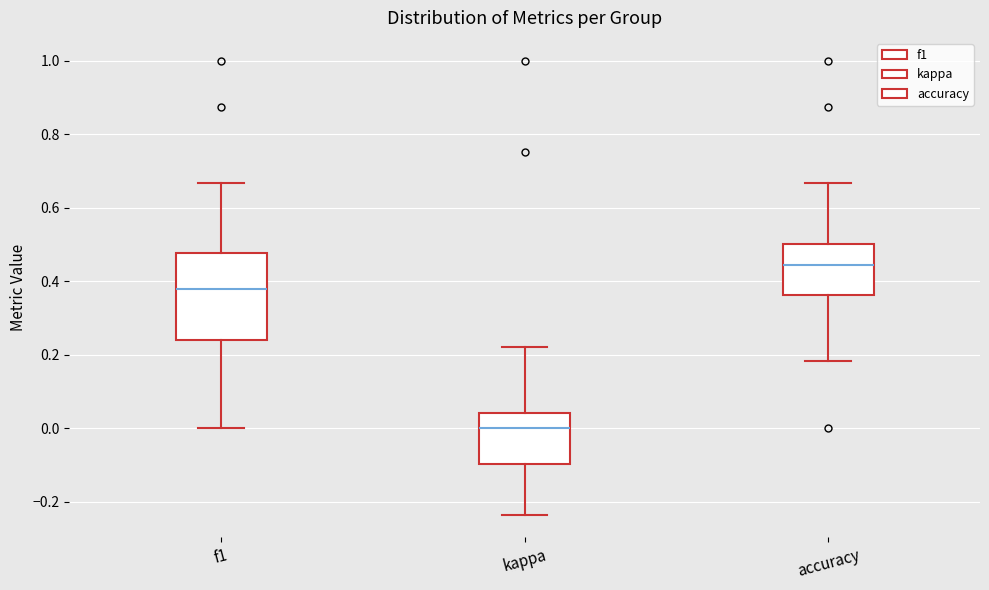

Which box is the tallest, from its lower edge to its upper edge?

f1